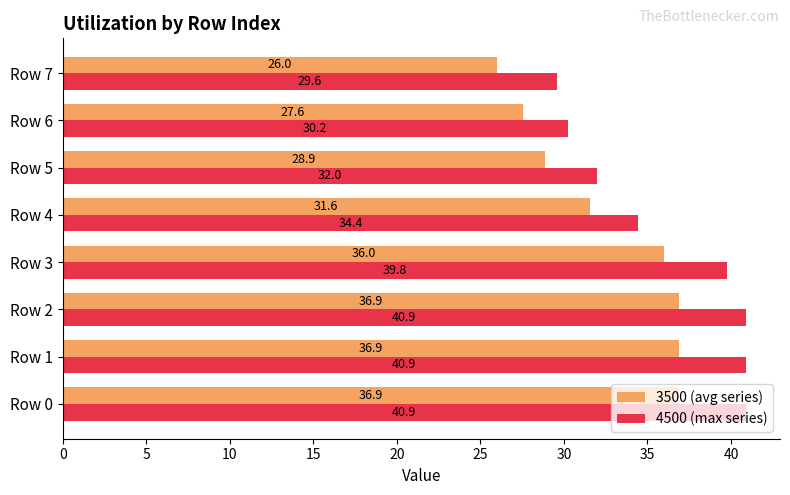

List the series in order of their overall mean, highest first.

4500 (max series), 3500 (avg series)